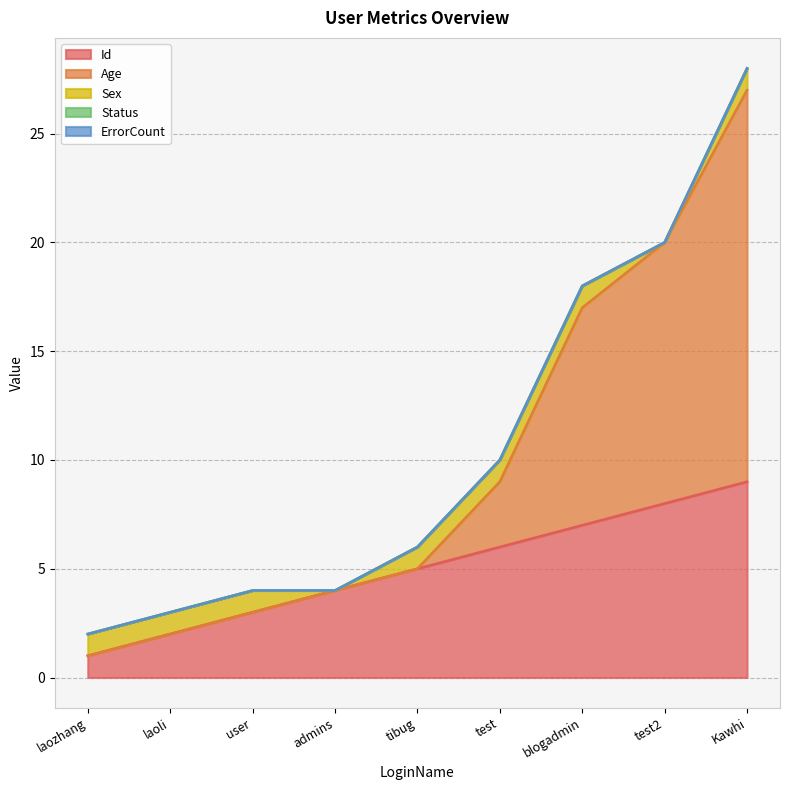

What is the label of the 2nd point from the right?

test2